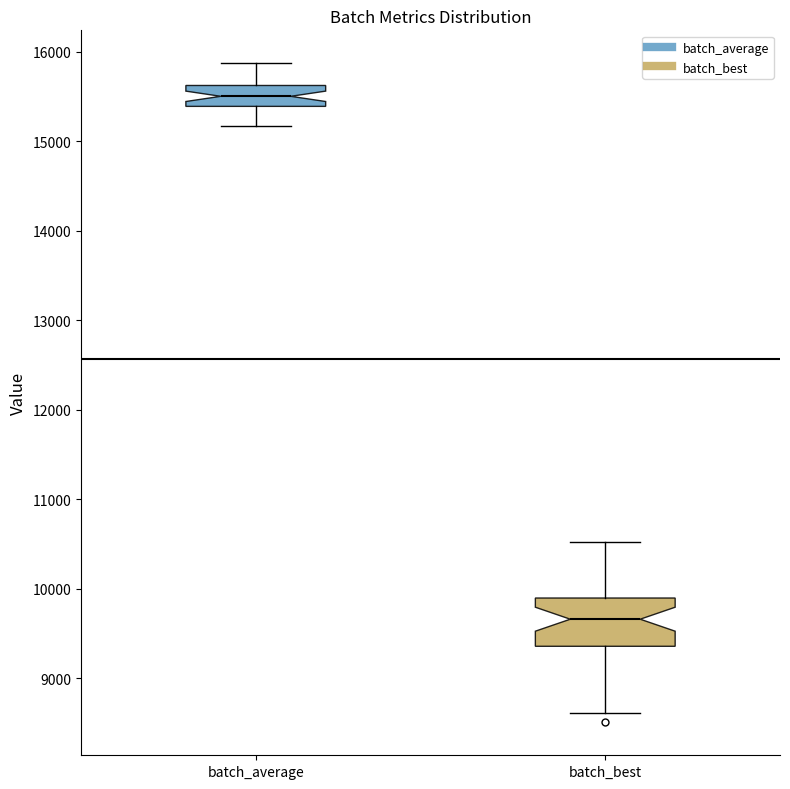

Reading left to right, read every box against the y-axis: the position of its median line, the range the box covers, and the ends of its whiskers. The values are not printed on the chart, so give them approximately, as read against the axis.

batch_average: median 15500, box 15400 to 15600, whiskers 15200 to 15900
batch_best: median 9700, box 9400 to 9900, whiskers 8600 to 10500